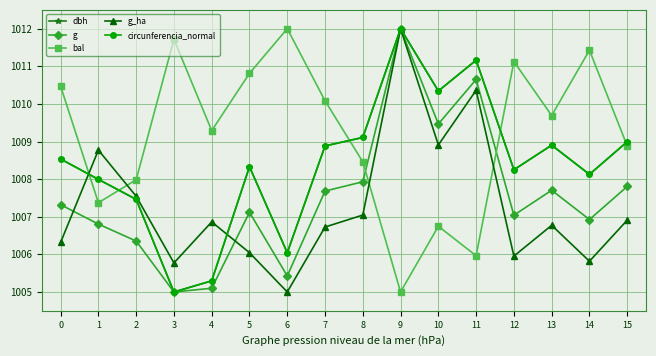

What is the sum of all circunferencia_normal values?

16134.4